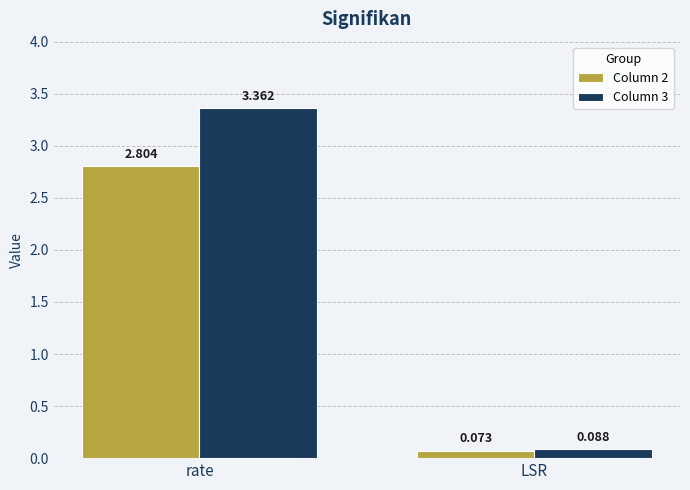

At how many categories does at least one series exceed 1?

1